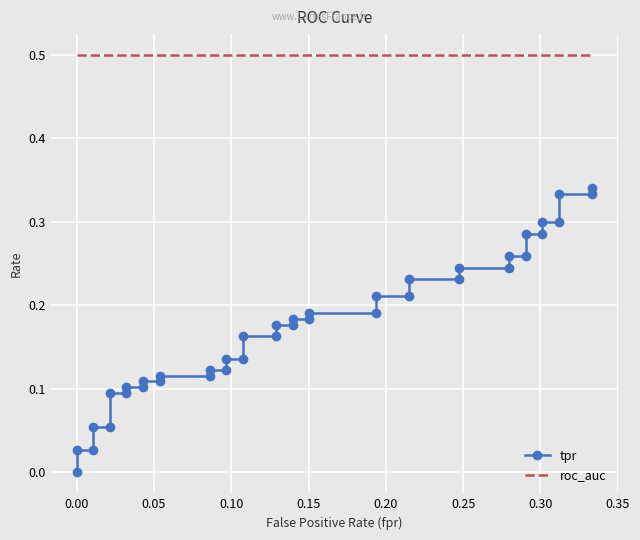

True or false: tpr and roc_auc intersect in this chart.

False